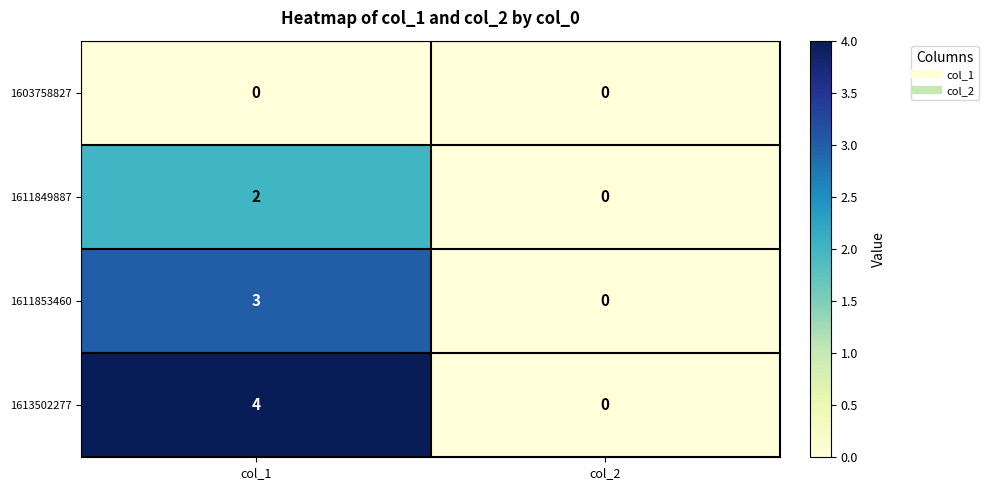

What is the maximum value shown in the chart?

4